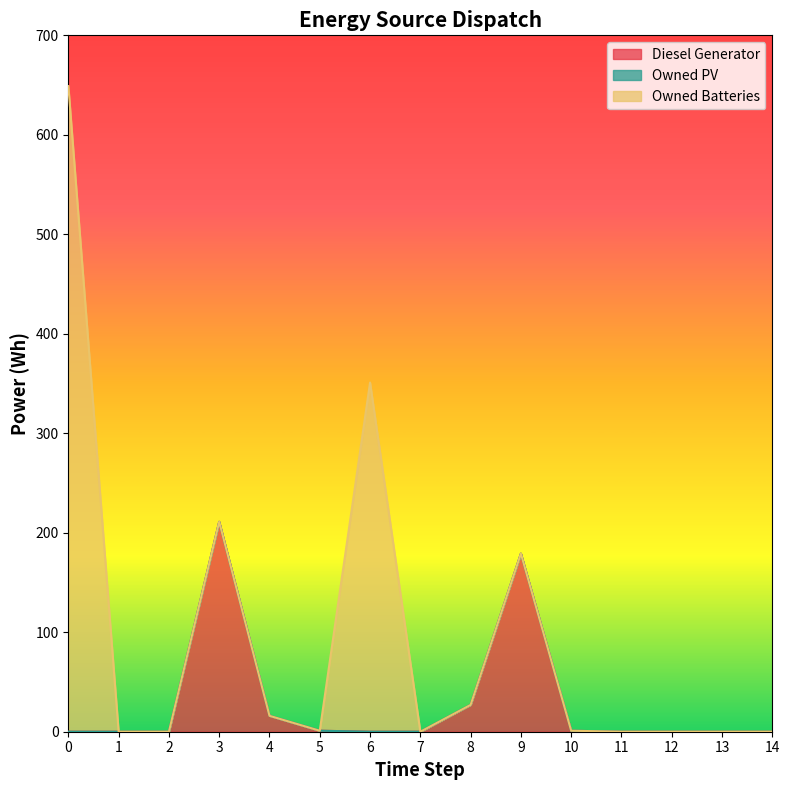

The value of Owned Batteries at 1 is 0. True or false?

True